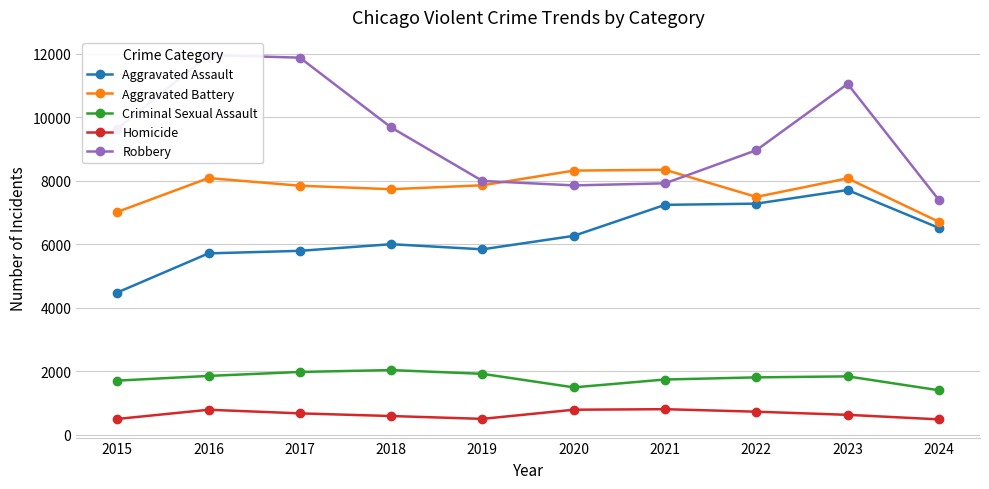

Reading left to right, transcribe all the data shown in this chart.

Aggravated Assault: 2015=4480	2016=5713	2017=5793	2018=6002	2019=5841	2020=6265	2021=7242	2022=7280	2023=7710	2024=6515
Aggravated Battery: 2015=7019	2016=8086	2017=7845	2018=7735	2019=7858	2020=8321	2021=8347	2022=7492	2023=8077	2024=6708
Criminal Sexual Assault: 2015=1704	2016=1852	2017=1977	2018=2036	2019=1918	2020=1491	2021=1739	2022=1806	2023=1838	2024=1400
Homicide: 2015=496	2016=786	2017=672	2018=588	2019=499	2020=787	2021=804	2022=725	2023=626	2024=483
Robbery: 2015=9638	2016=11960	2017=11880	2018=9681	2019=7995	2020=7855	2021=7920	2022=8963	2023=11053	2024=7394